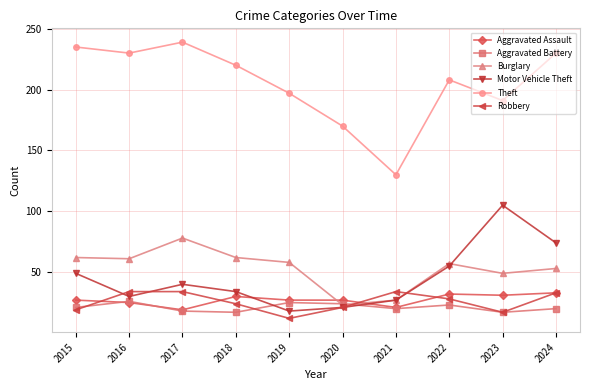

What is the sum of the Robbery values at 2017 and 2024?

67